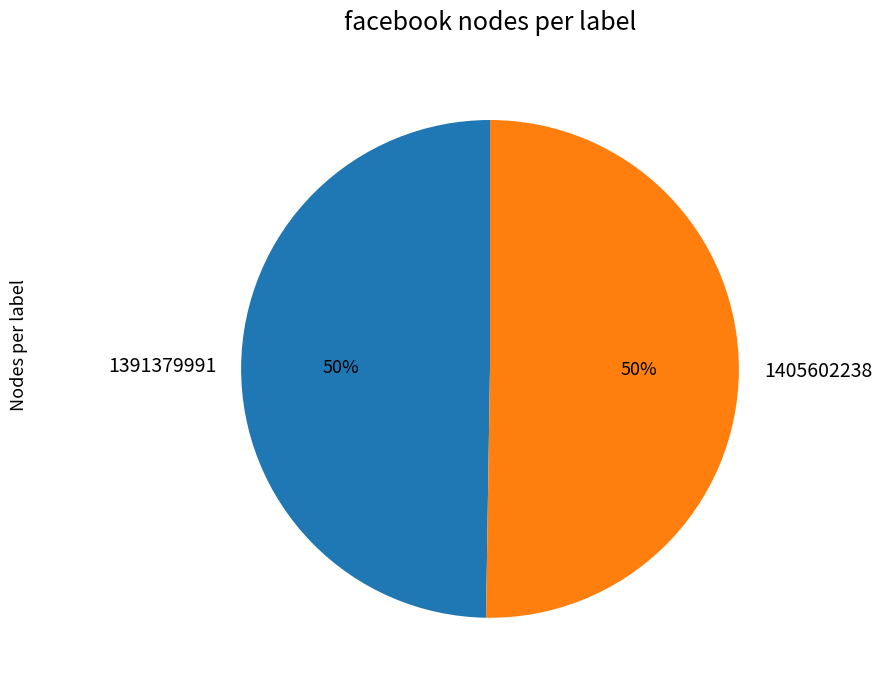

Do 1405602238 and 1391379991 together represent more than half of the pie?

Yes